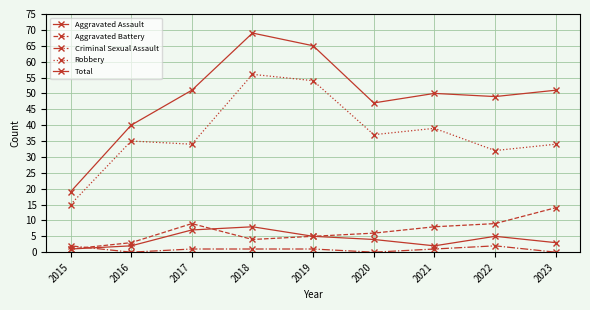

The Aggravated Battery series shows 3 at 2021. True or false?

False